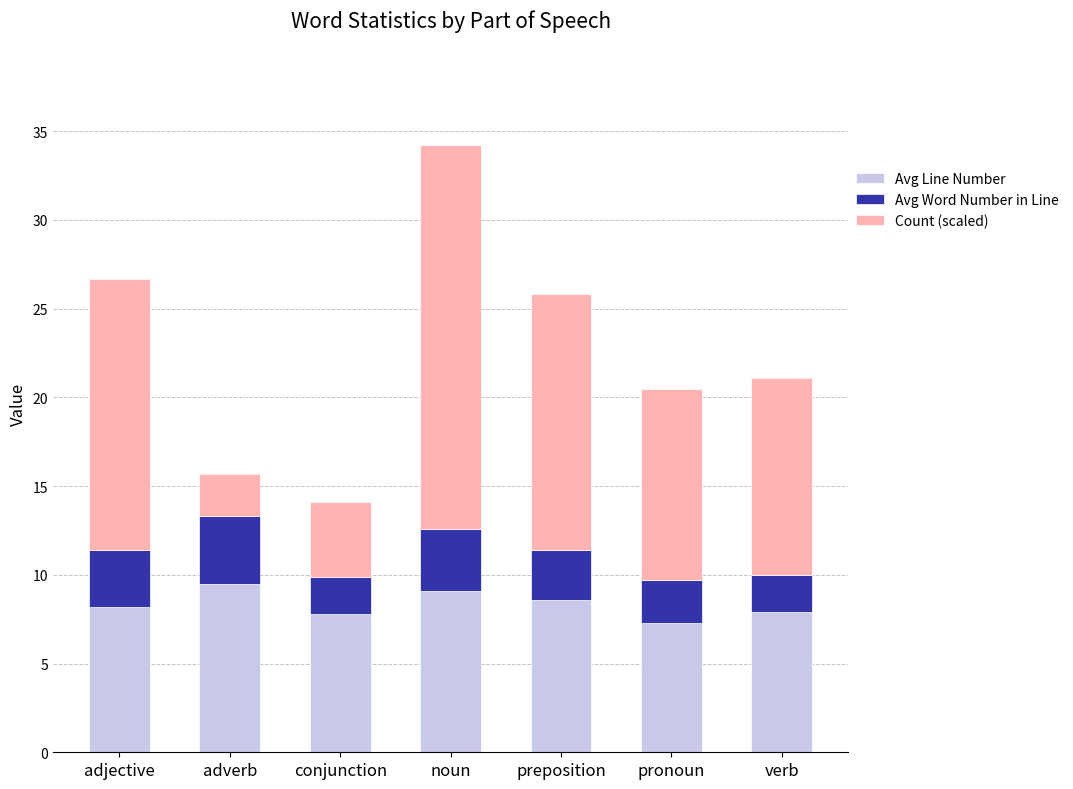

What are all the series names shown in the legend?

Avg Line Number, Avg Word Number in Line, Count (scaled)